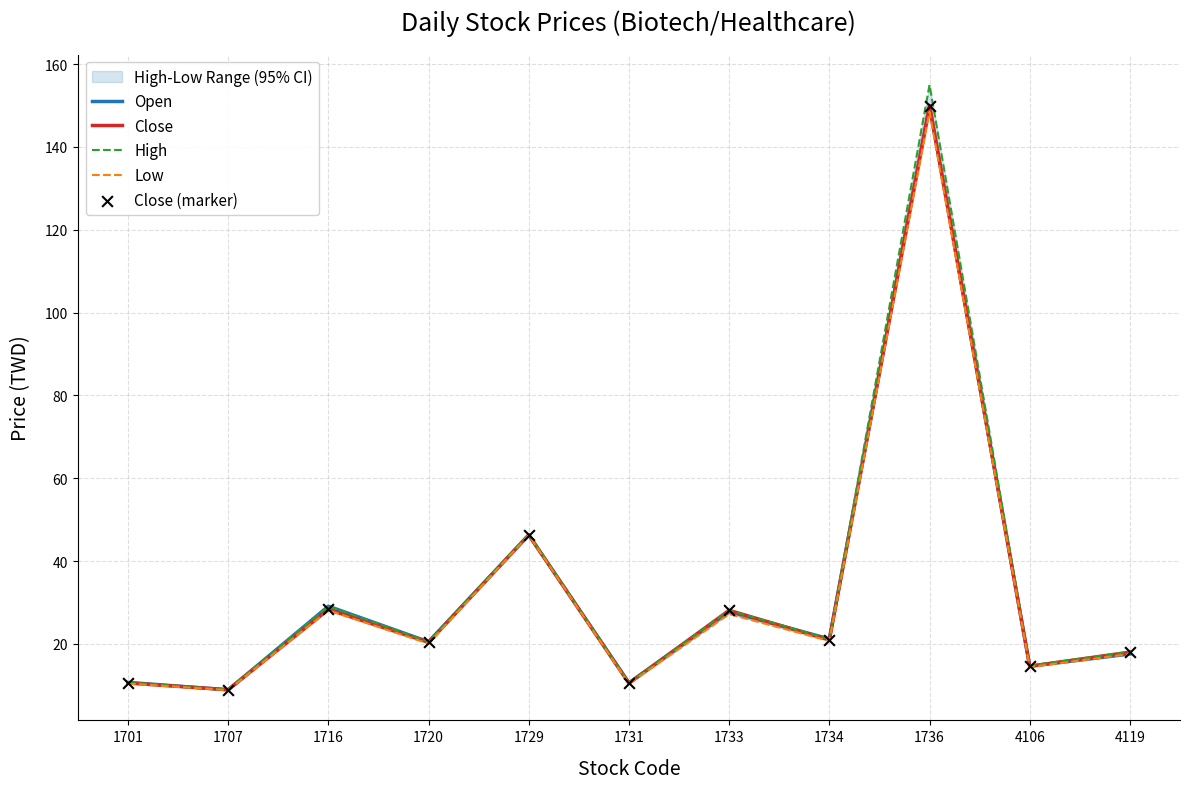

What are all the series names shown in the legend?

Open, Close, High, Low, Close (marker)